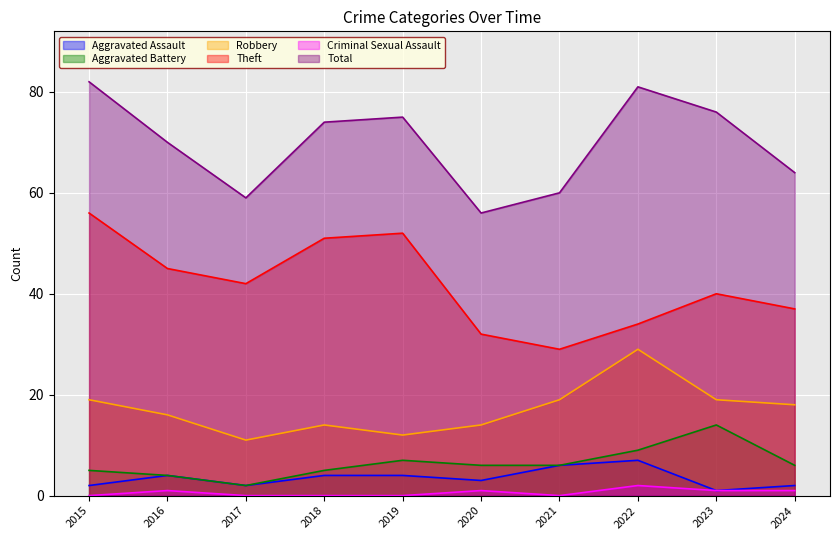

How many values in the Aggravated Battery series are below 6?

4